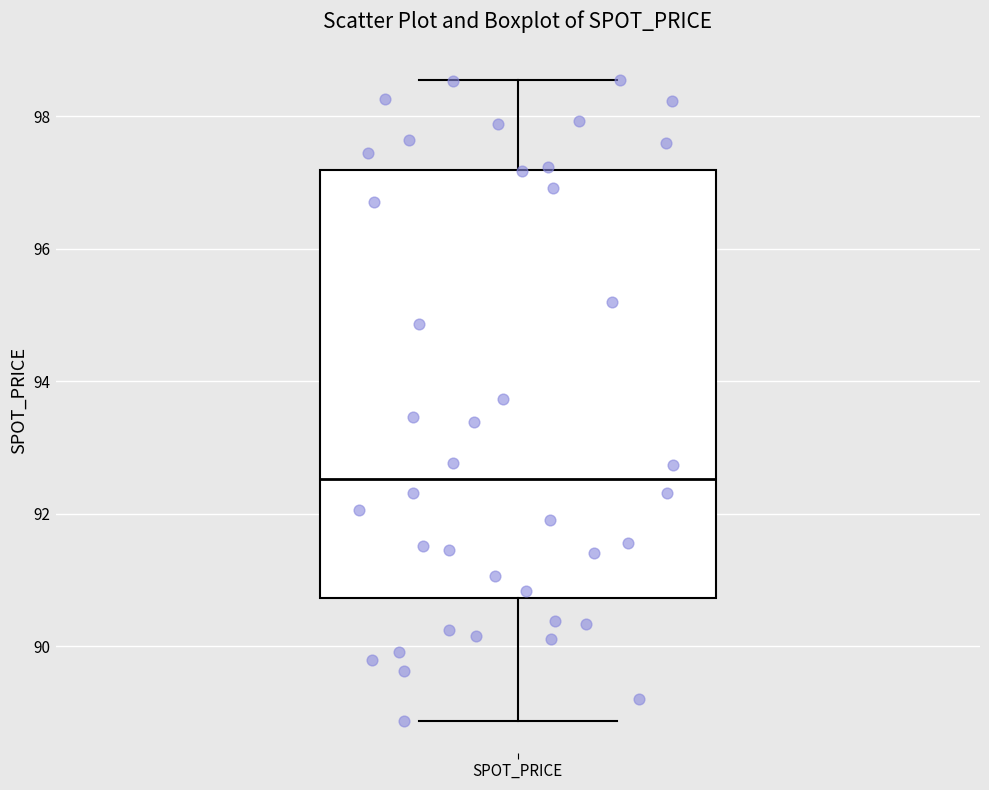

Transcribe this box plot: give where the median line is, the range the box spans, and where the two whiskers end, as read against the y-axis. The values are not printed on the chart, so give them approximately, as read against the axis.

median 92.6, box 90.8 to 97.2, whiskers 88.8 to 98.6